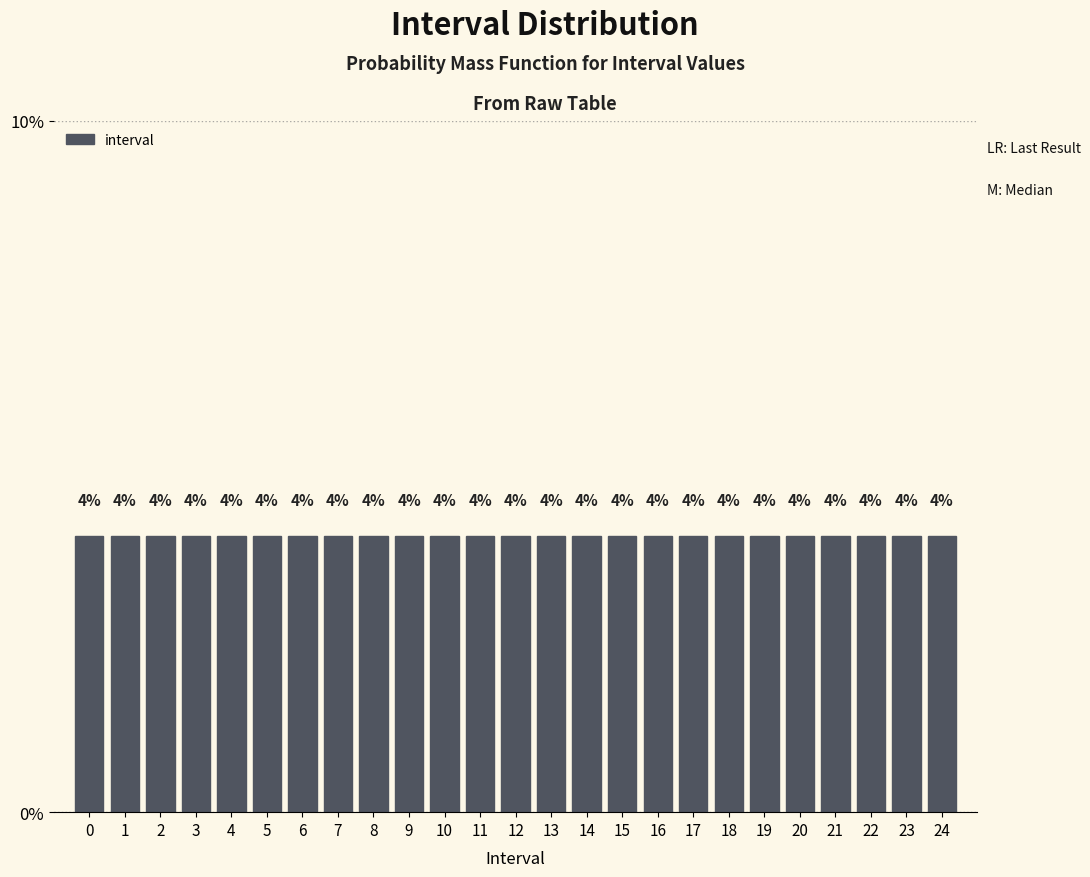

Reading left to right, list every bar in this chart as the range it spans on the x-axis followed by its height.

-0.5 to 0.5: 4
0.5 to 1.5: 4
1.5 to 2.5: 4
2.5 to 3.5: 4
3.5 to 4.5: 4
4.5 to 5.5: 4
5.5 to 6.5: 4
6.5 to 7.5: 4
7.5 to 8.5: 4
8.5 to 9.5: 4
9.5 to 10.5: 4
10.5 to 11.5: 4
11.5 to 12.5: 4
12.5 to 13.5: 4
13.5 to 14.5: 4
14.5 to 15.5: 4
15.5 to 16.5: 4
16.5 to 17.5: 4
17.5 to 18.5: 4
18.5 to 19.5: 4
19.5 to 20.5: 4
20.5 to 21.5: 4
21.5 to 22.5: 4
22.5 to 23.5: 4
23.5 to 24.5: 4